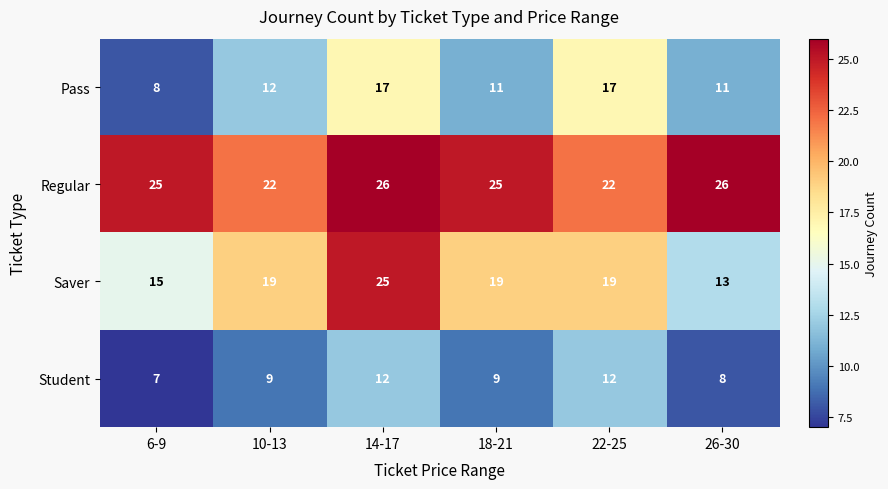

Reading left to right, list all the values displayed in this chart.

Pass: 6-9=8	10-13=12	14-17=17	18-21=11	22-25=17	26-30=11
Regular: 6-9=25	10-13=22	14-17=26	18-21=25	22-25=22	26-30=26
Saver: 6-9=15	10-13=19	14-17=25	18-21=19	22-25=19	26-30=13
Student: 6-9=7	10-13=9	14-17=12	18-21=9	22-25=12	26-30=8